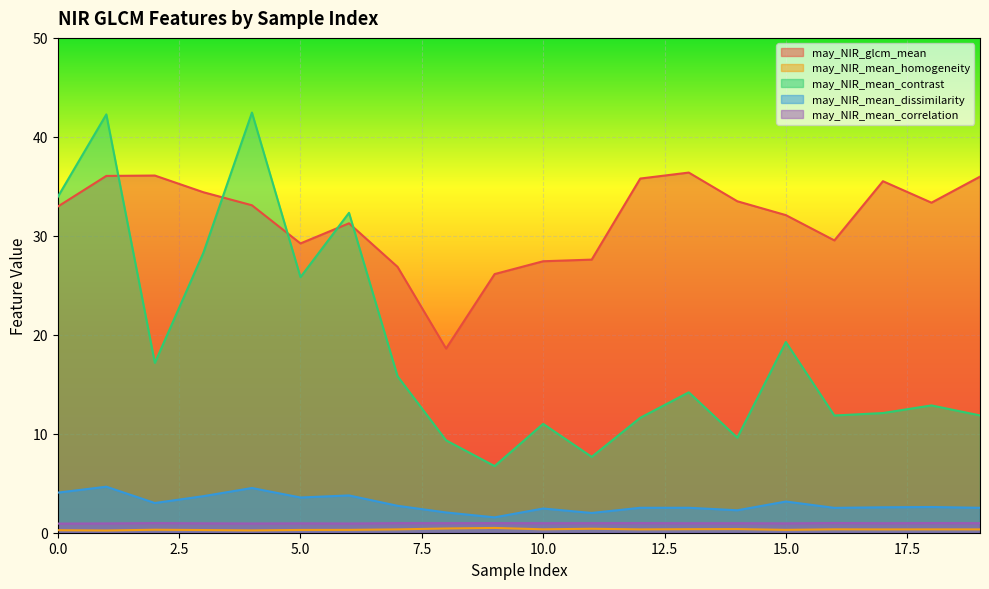

True or false: may_NIR_mean_contrast and may_NIR_mean_correlation cross at least once.

False